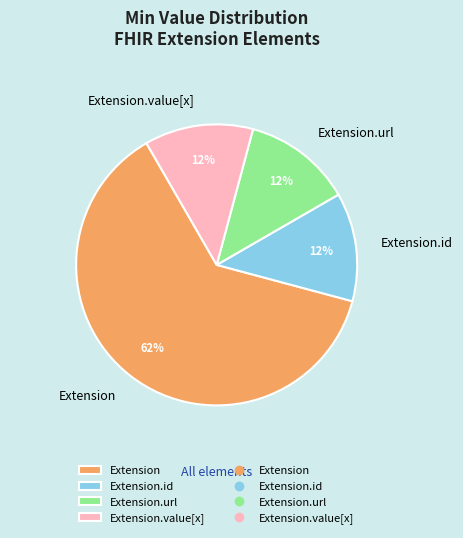

The Extension.value[x] slice represents 20% of the pie. True or false?

False